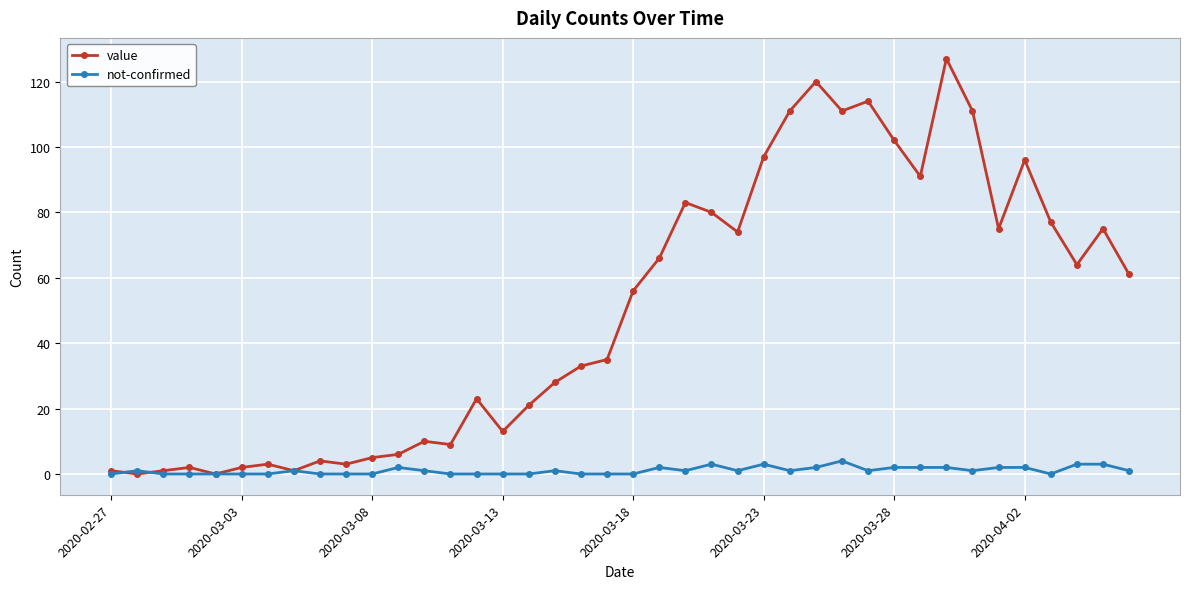

What is the difference between the maximum and minimum values in the value series?

127